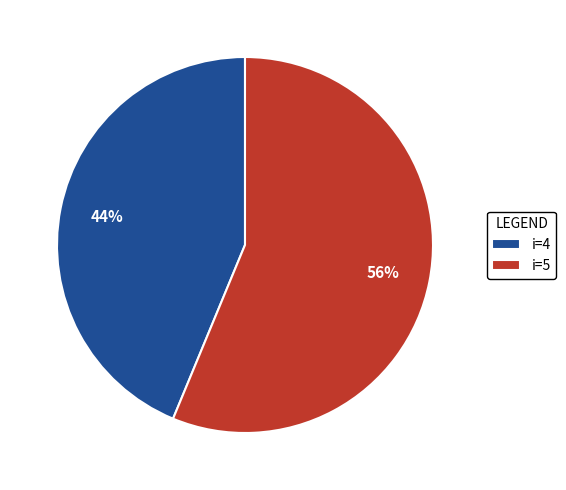

What is the majority slice?

i=5